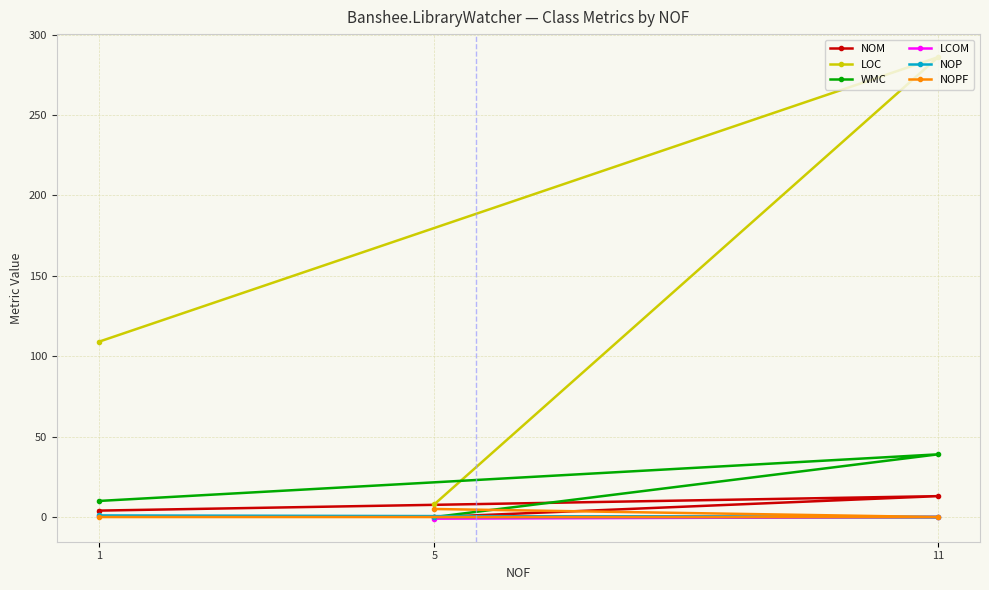

Which series changed the most between 1 and 11?

LOC